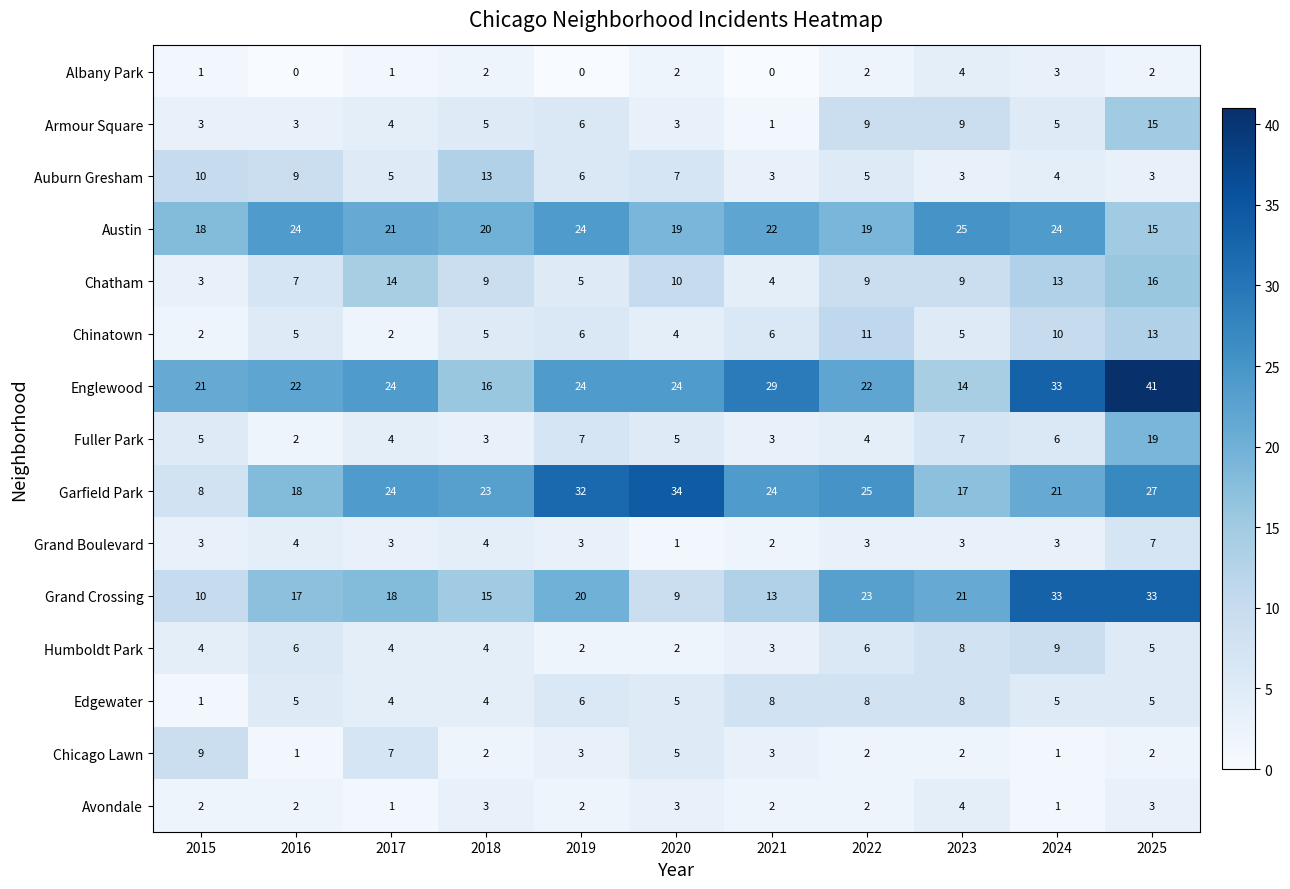

True or false: Edgewater has a value of 2 at 2015.

False